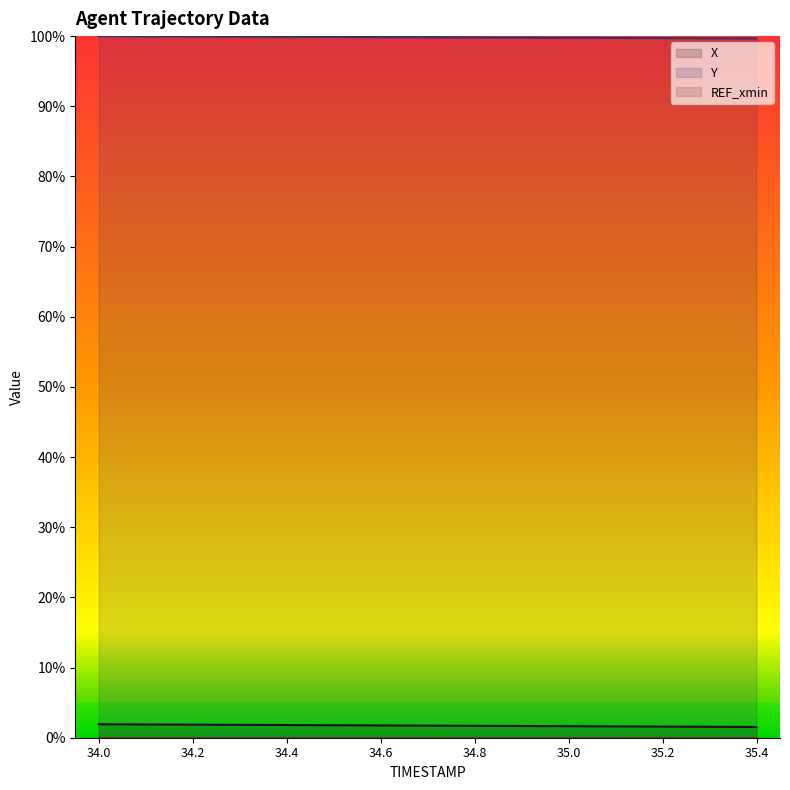

What is the approximate value of Y at 34.9?

1.0